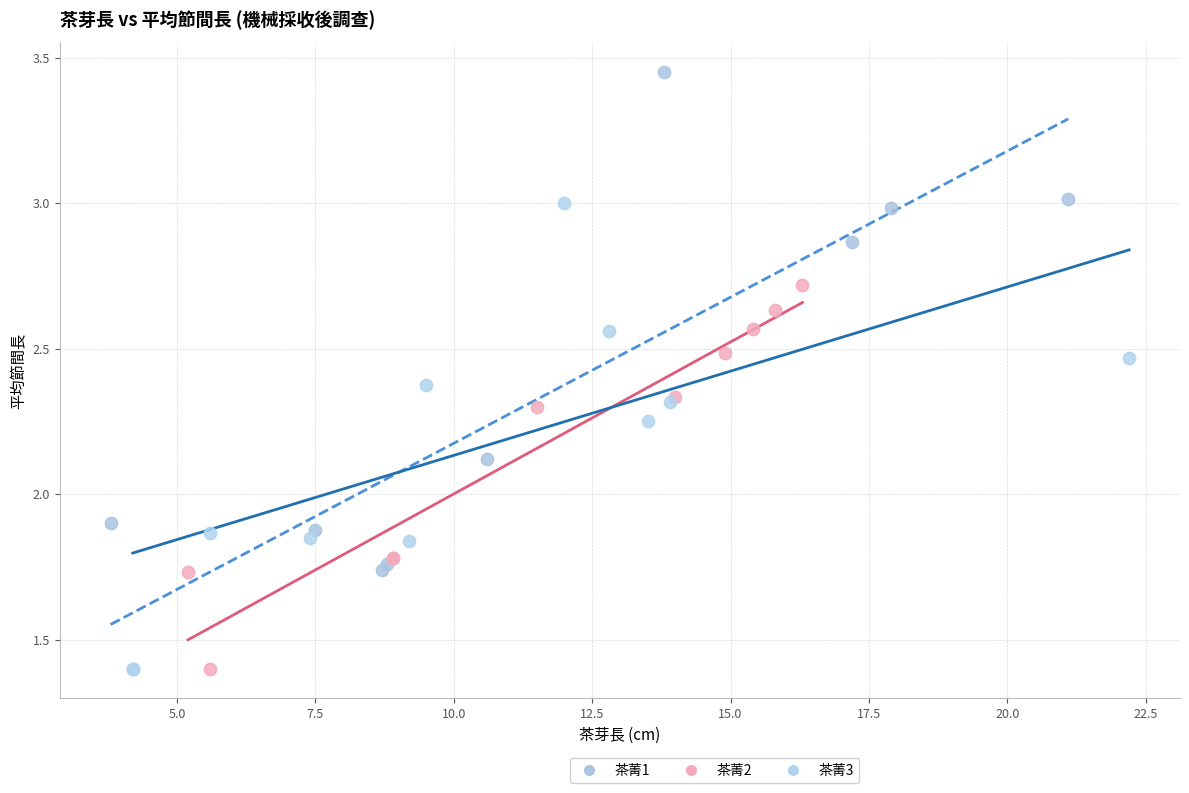

Which series reaches the maximum Y coordinate?

茶菁1